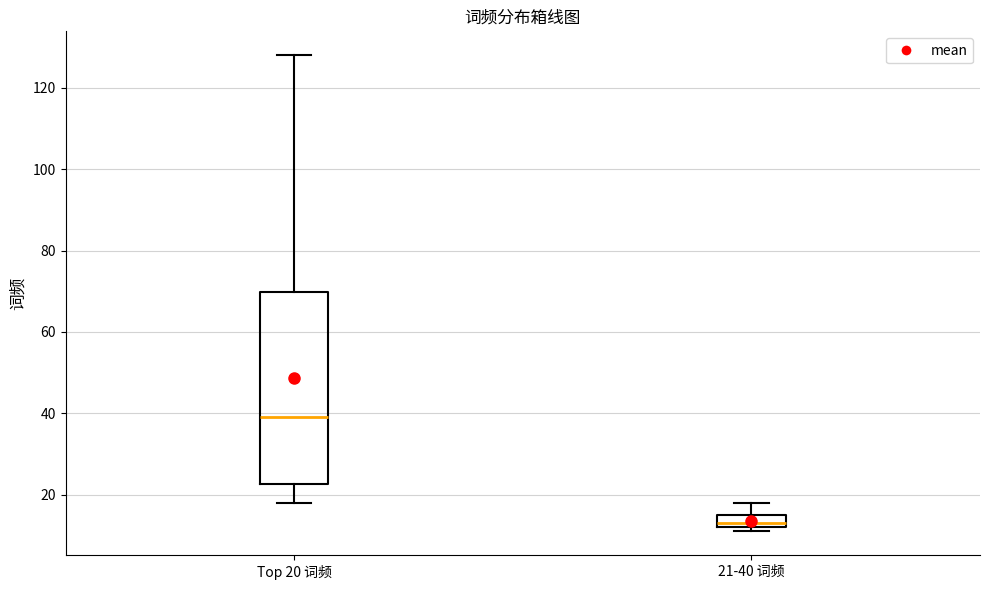

Which box is the tallest, from its lower edge to its upper edge?

Top 20 词频